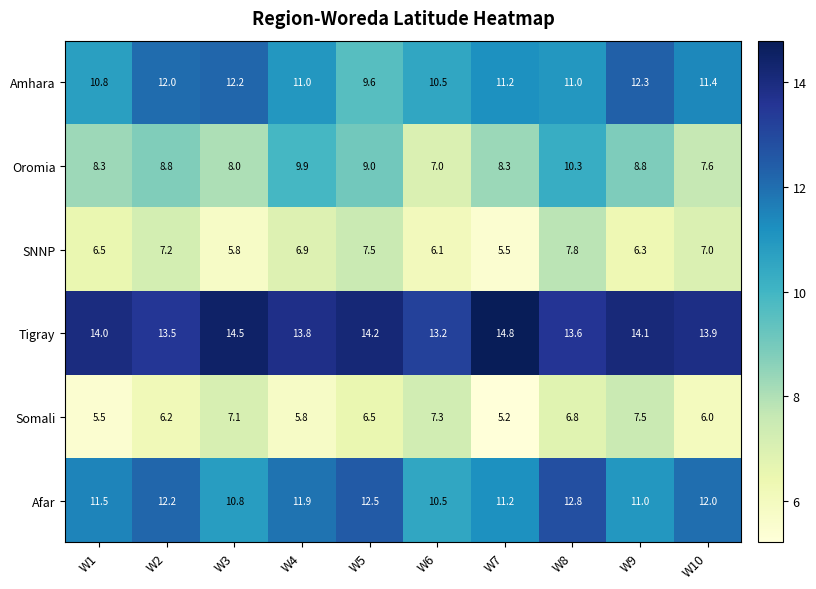

What is the sum of the SNNP values at W5 and W9?

13.8